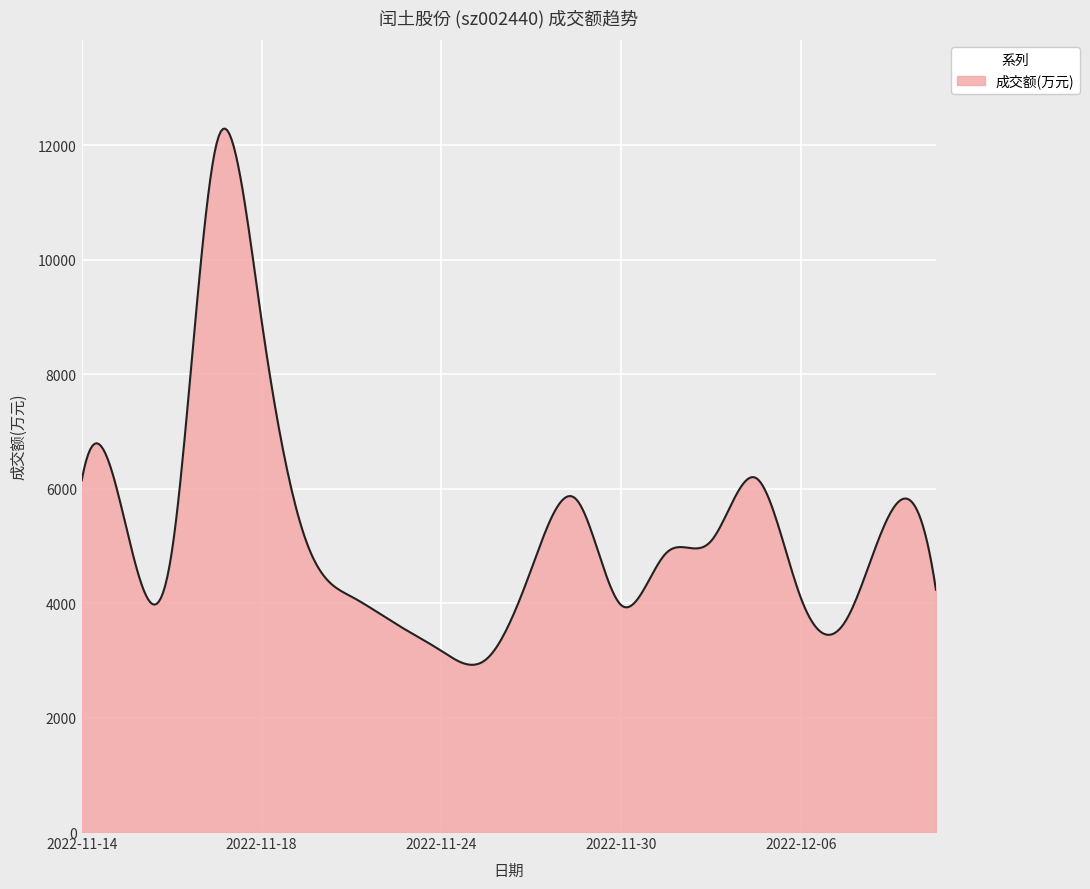

What is the difference between the maximum and minimum values?

9366.6